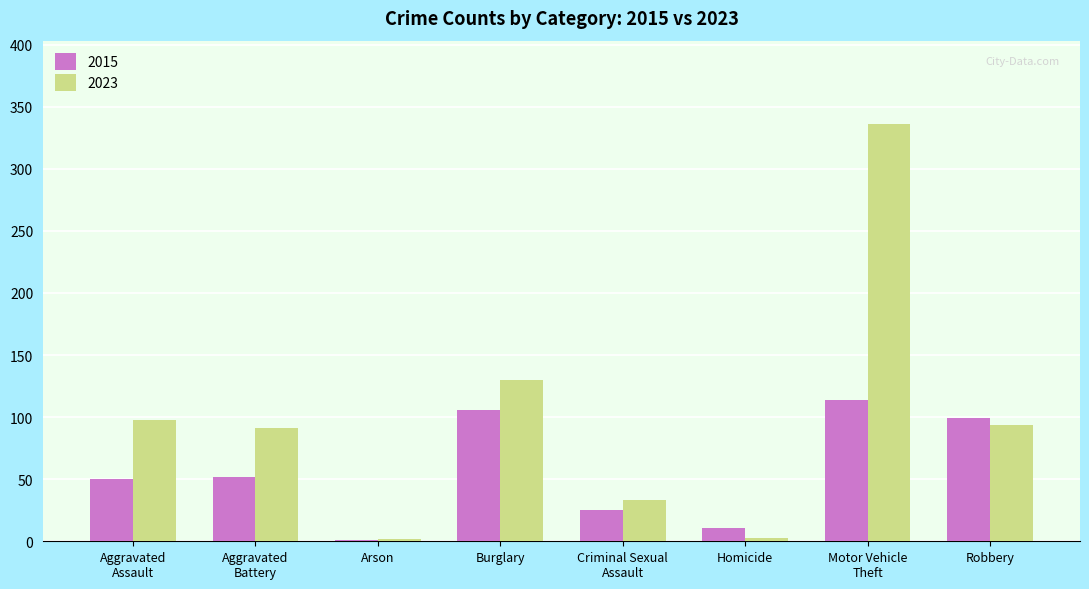

What is the greatest value displayed?

336